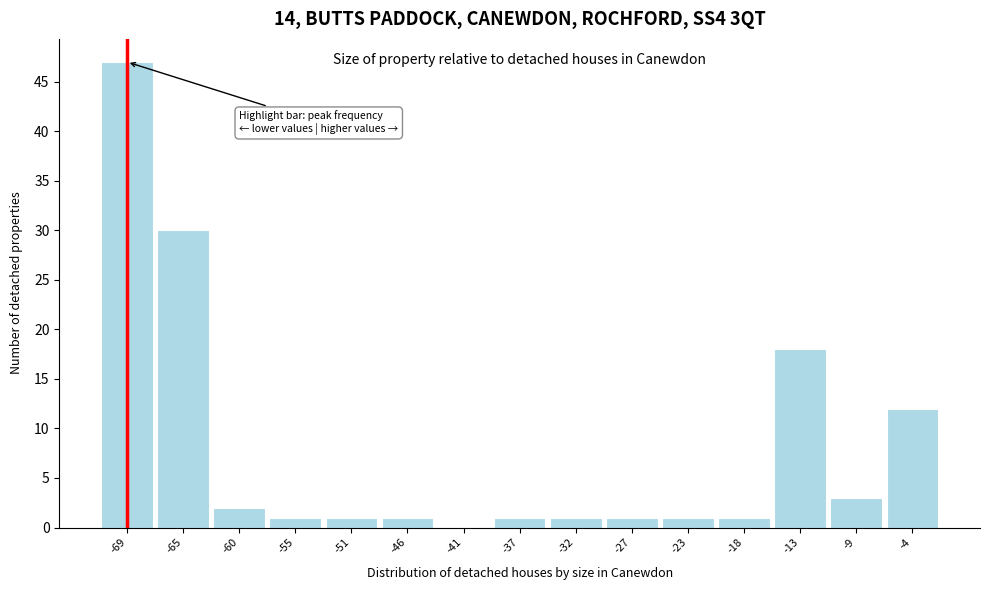

Reading left to right, transcribe all the data shown in this chart.

-69=47	-65=30	-60=2	-55=1	-51=1	-46=1	-41=0	-37=1	-32=1	-27=1	-23=1	-18=1	-13=18	-9=3	-4=12